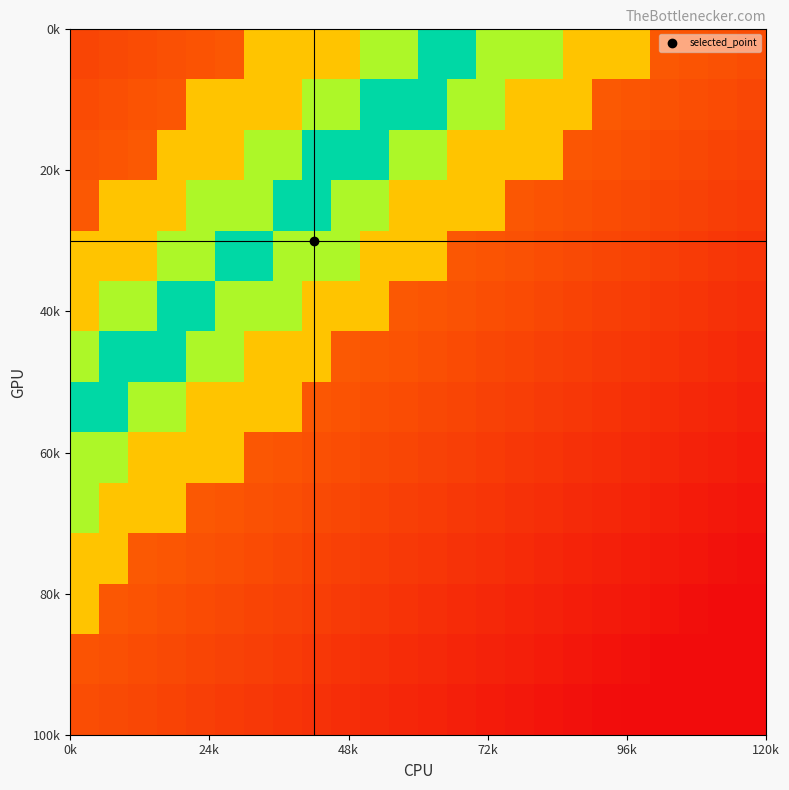

What is the greatest value displayed?

1.0